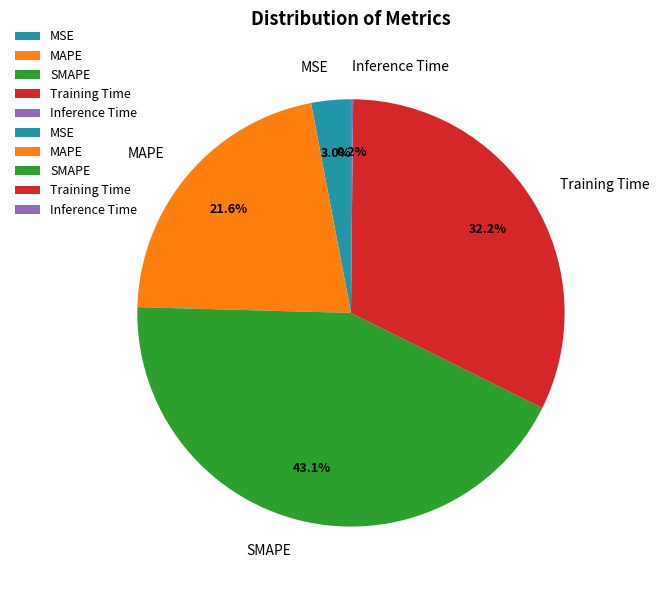

To the nearest percent, what portion does SMAPE represent?

43%